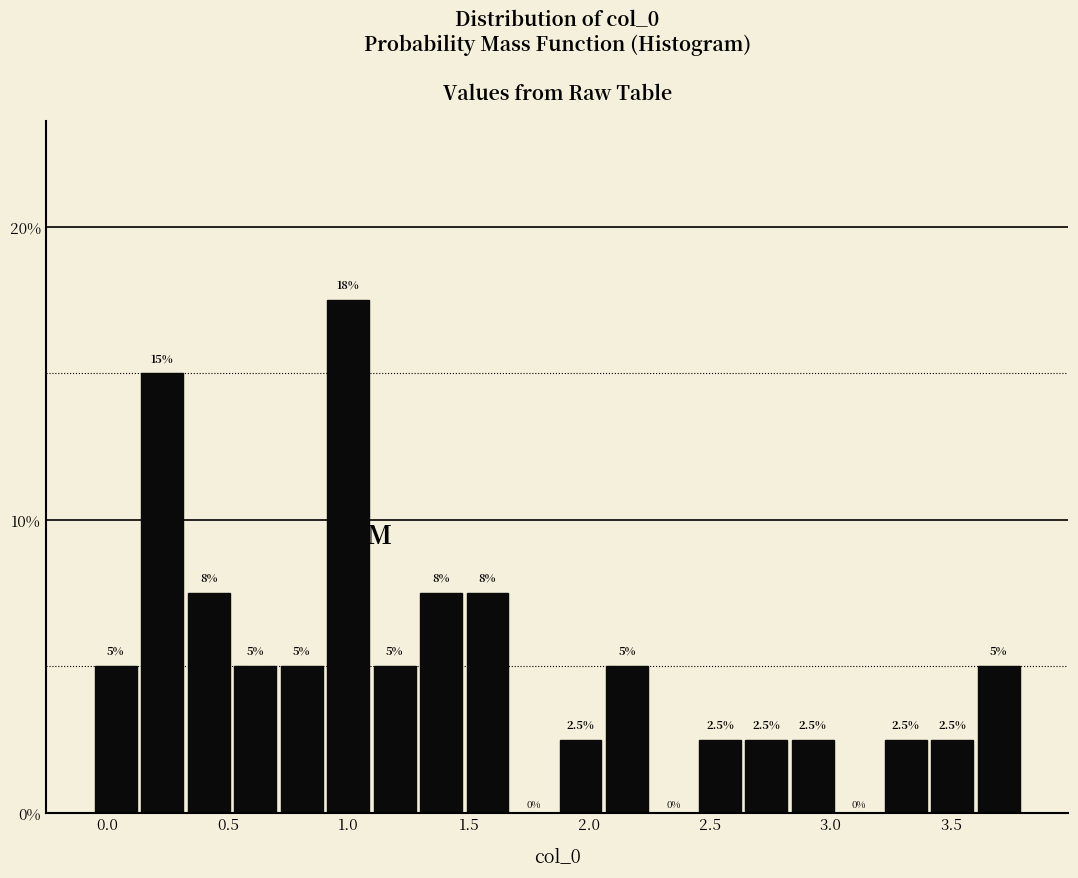

Read against the x-axis, roughly where is the centre of the tallest bar?

1.00